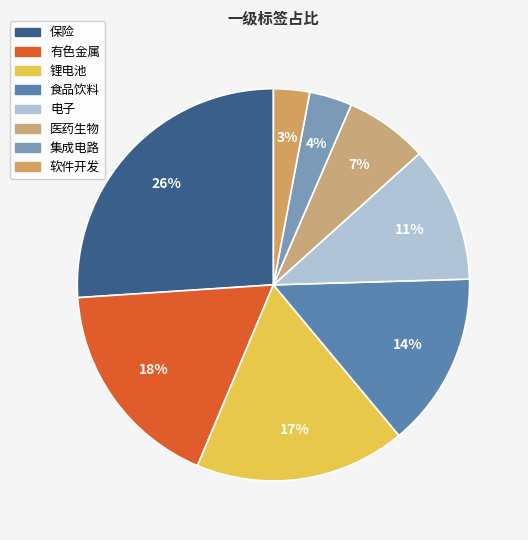

Which slice is the largest?

保险